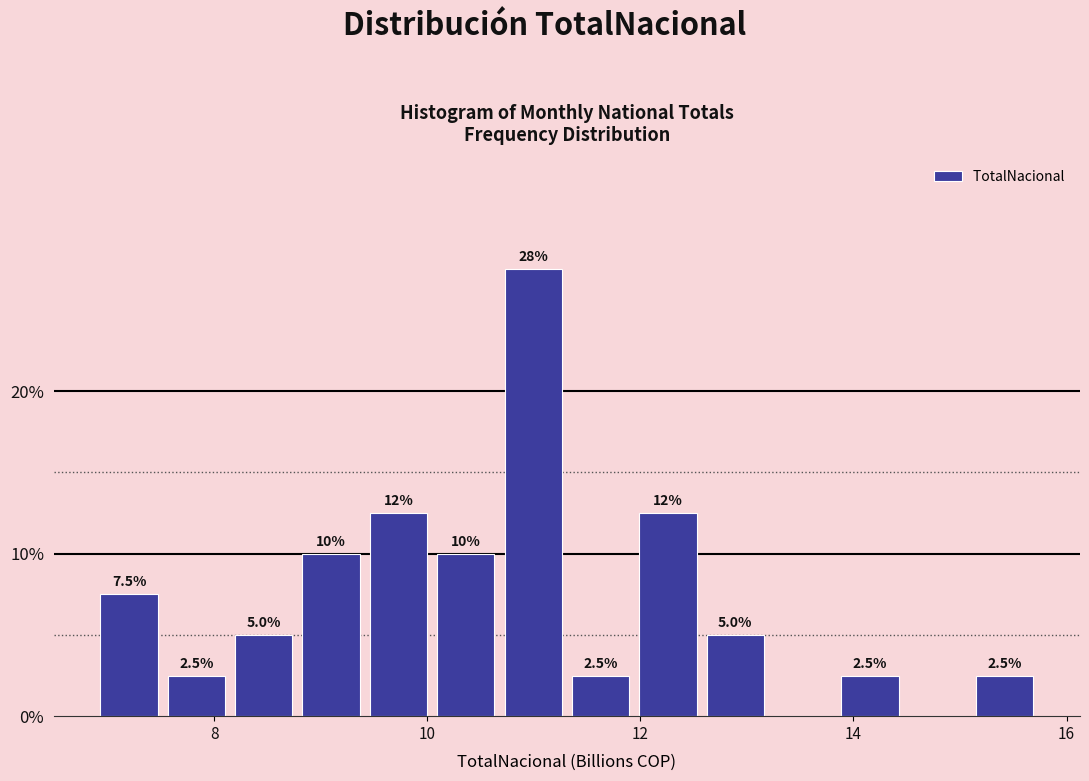

Around what value on the x-axis is the tallest bar? Give the approximate position of its centre, as read against the axis.

11.0